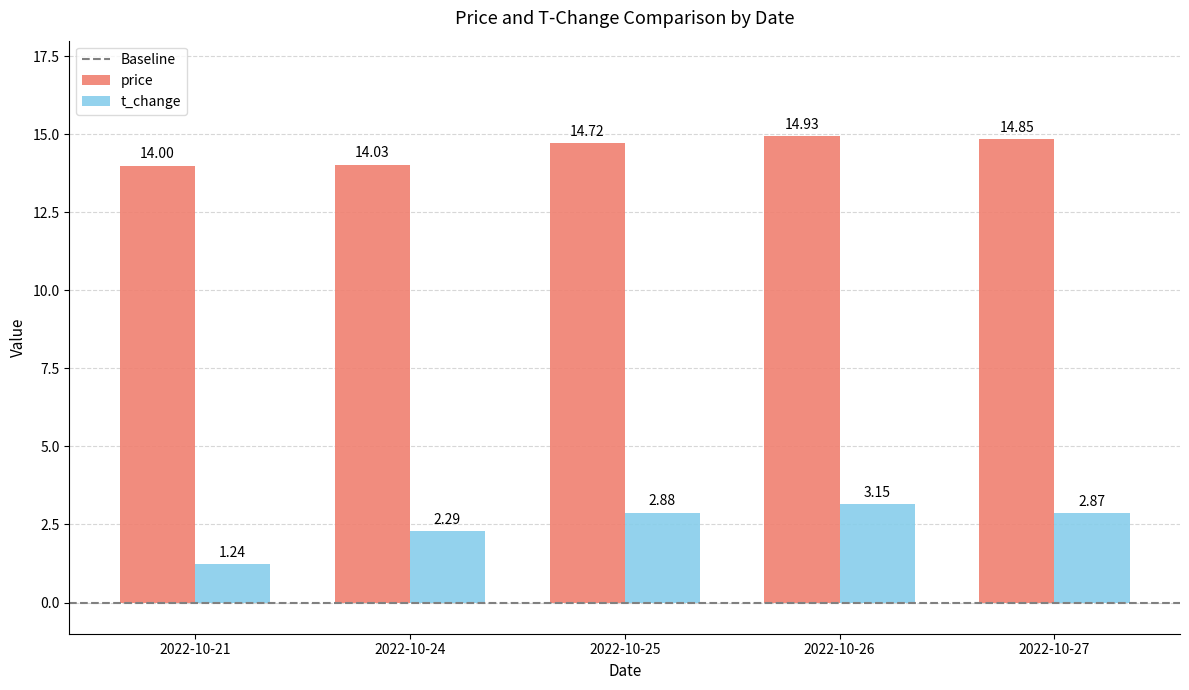

How many categories are shown in the chart?

5